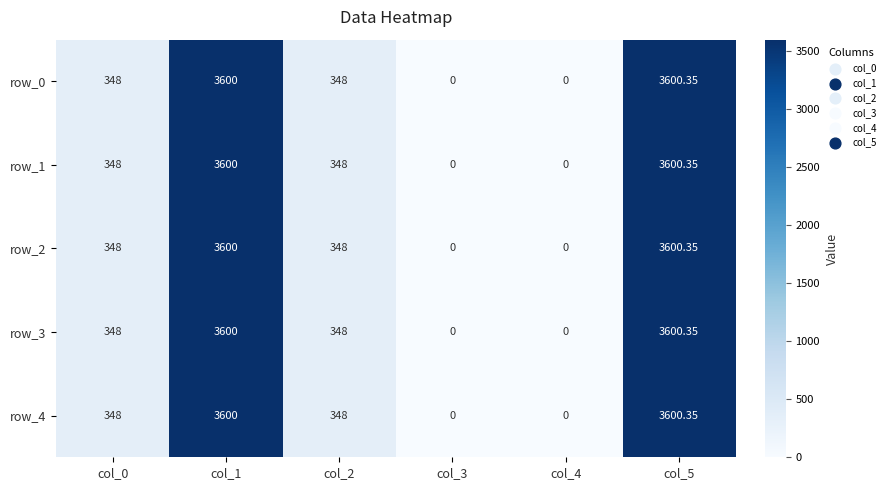

Is the value of row_2 at col_1 greater than the value of row_4 at col_0?

Yes